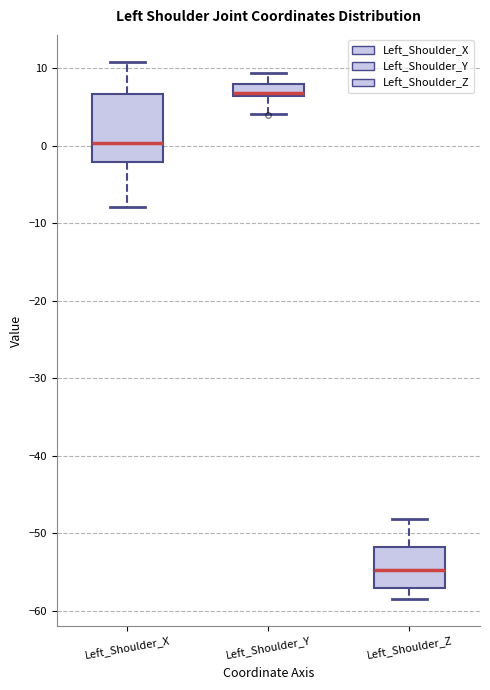

Where is the lower edge of the box for Left_Shoulder_Z on the y-axis? The values are not printed on the chart, so give them approximately, as read against the axis.

-57